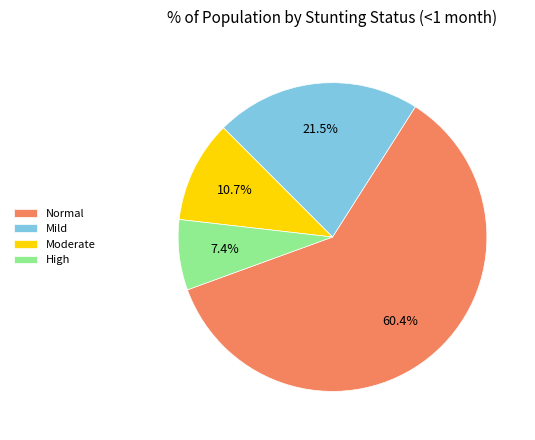

How many segments does this pie chart have?

4